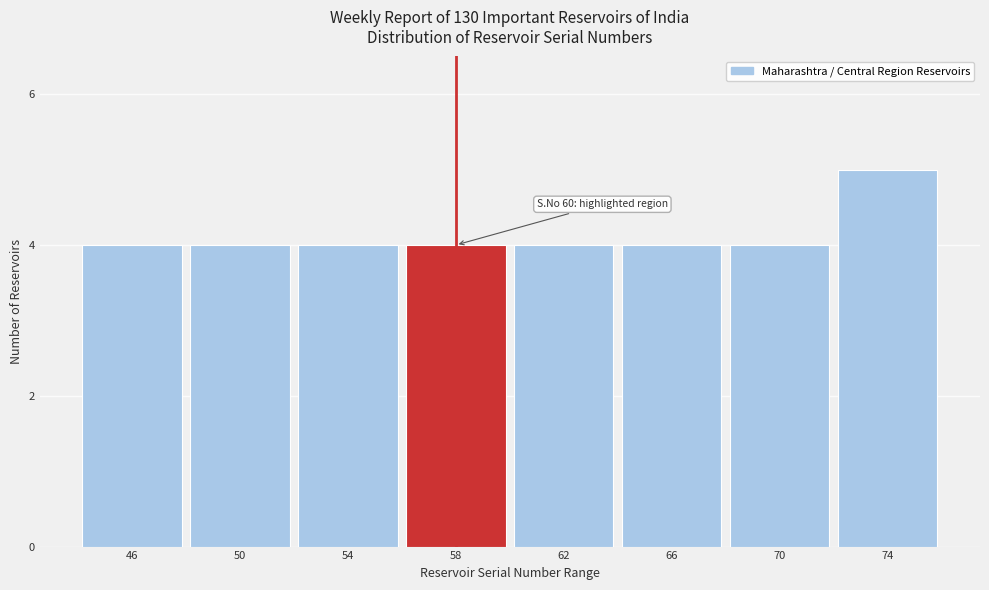

Reading left to right, extract all data points from this chart.

46=4	50=4	54=4	58=4	62=4	66=4	70=4	74=5